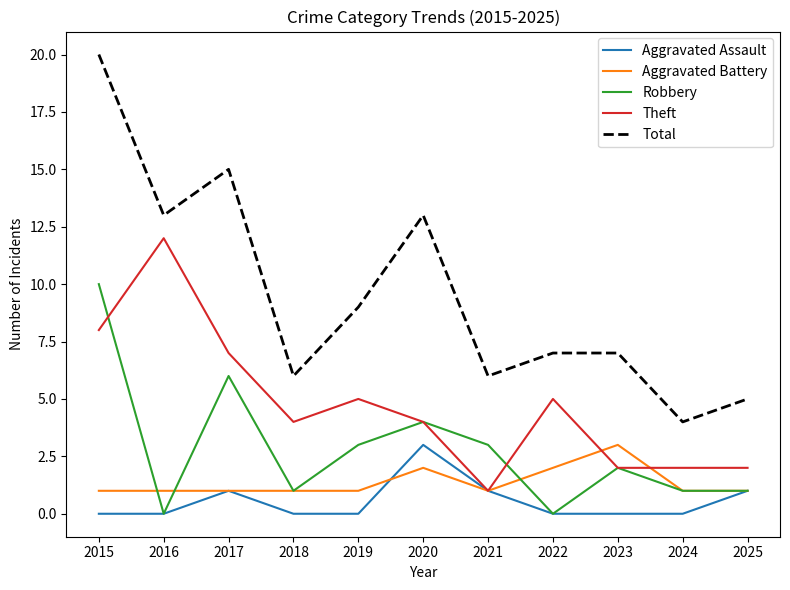

Which series has the largest range (max minus min)?

Total